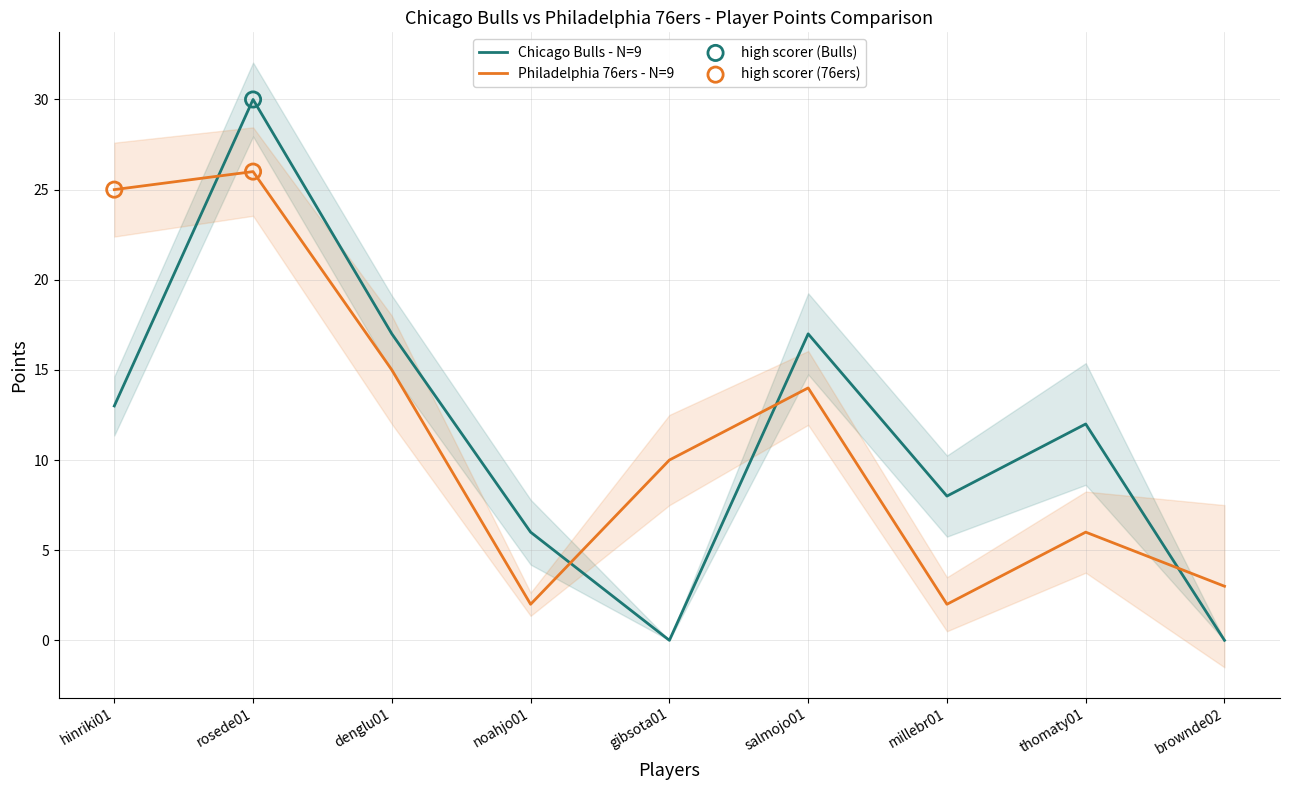

Which series reaches the minimum Y coordinate?

Chicago Bulls - N=9